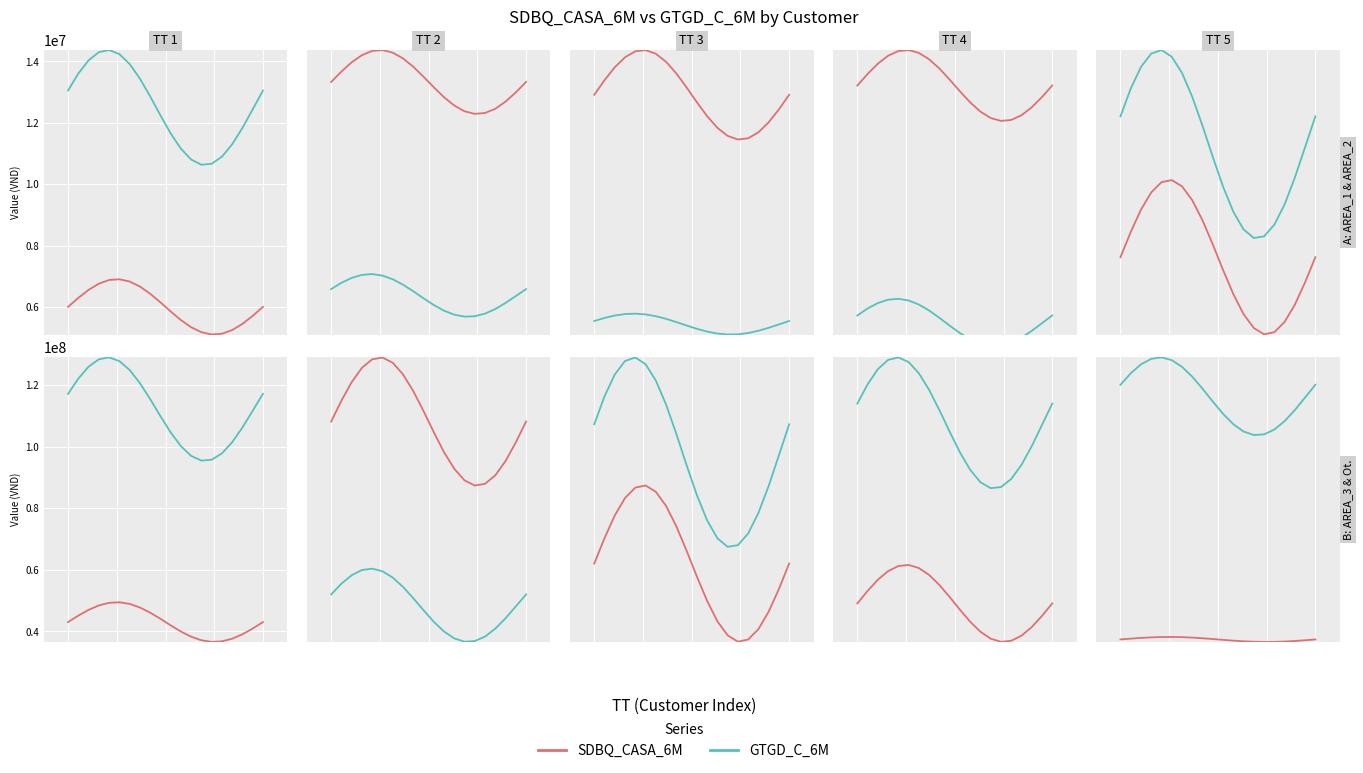

List the series in order of their peak value, highest first.

GTGD_C_6M, SDBQ_CASA_6M